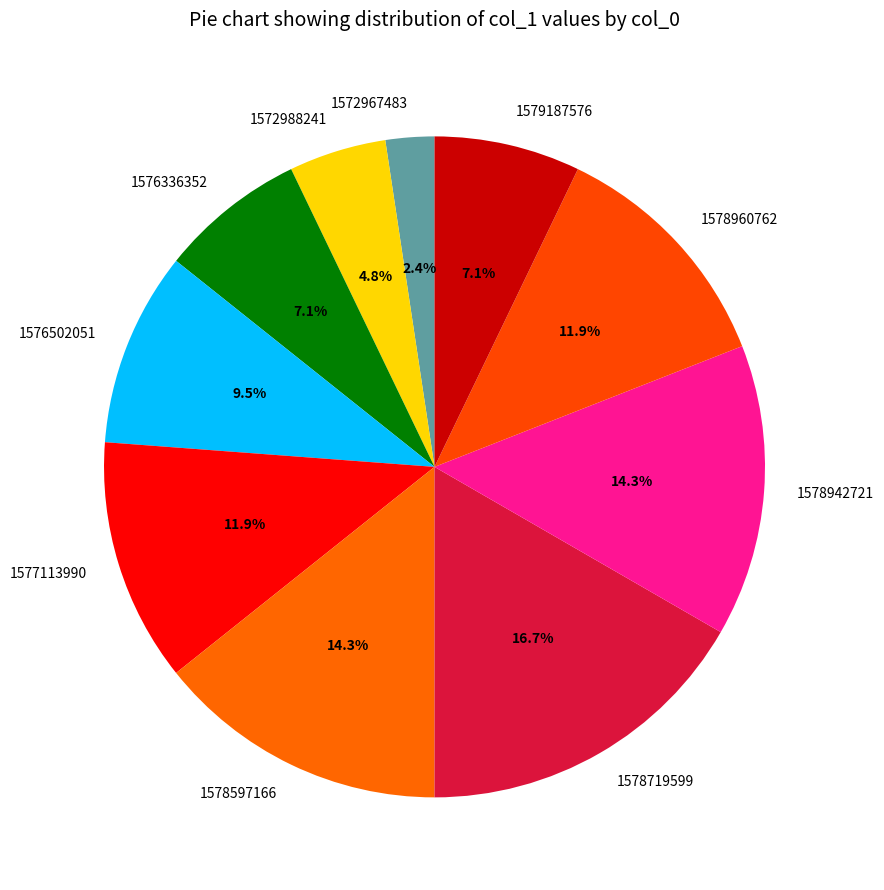

Combined, what portion of the pie is 1579187576 and 1578942721?

21.4%